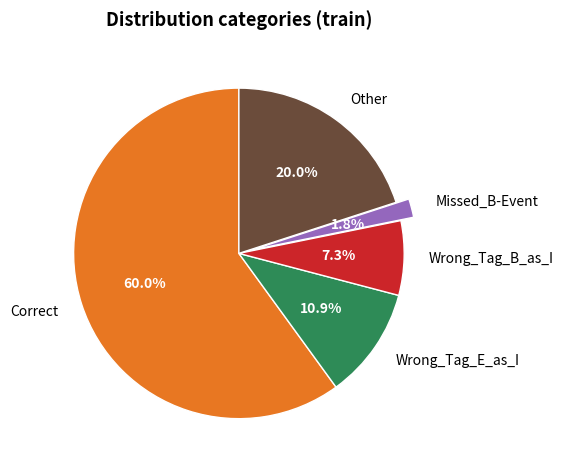

Which has a higher value, Correct or Wrong_Tag_E_as_I?

Correct